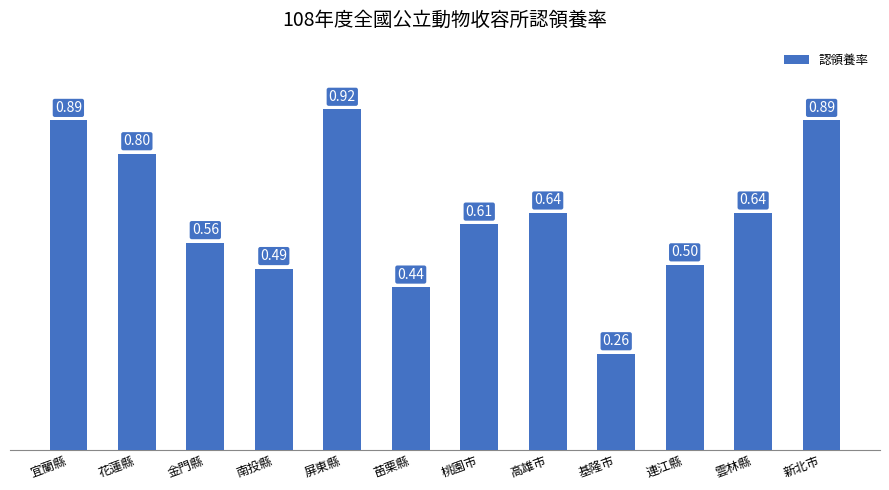

What is the sum of all values?

7.6